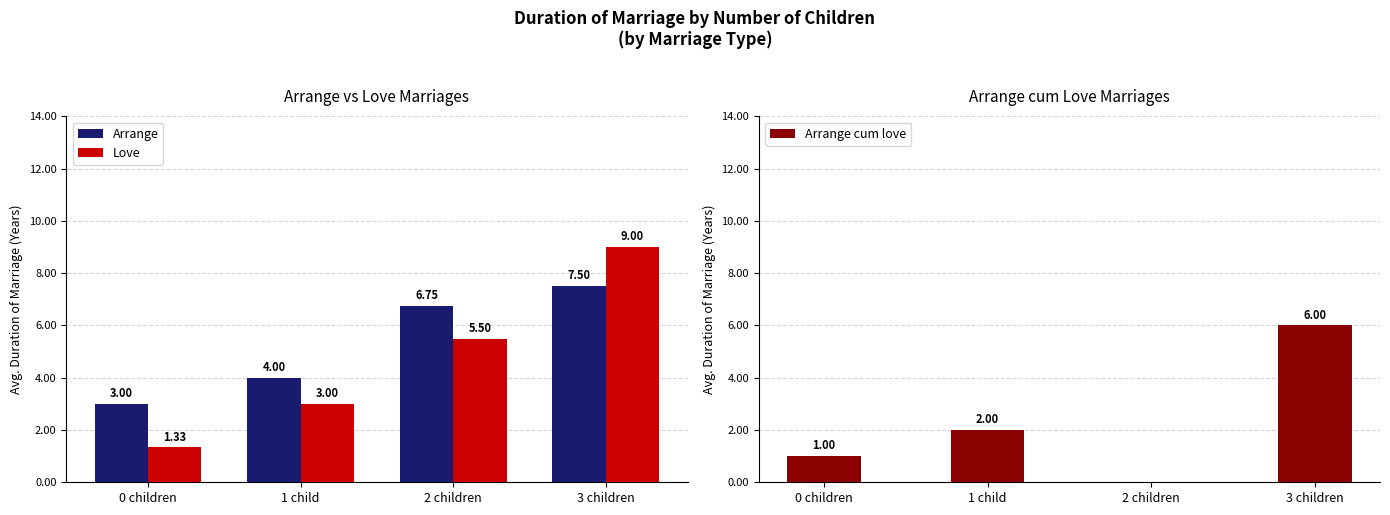

What is the sum of all Love values?

18.8